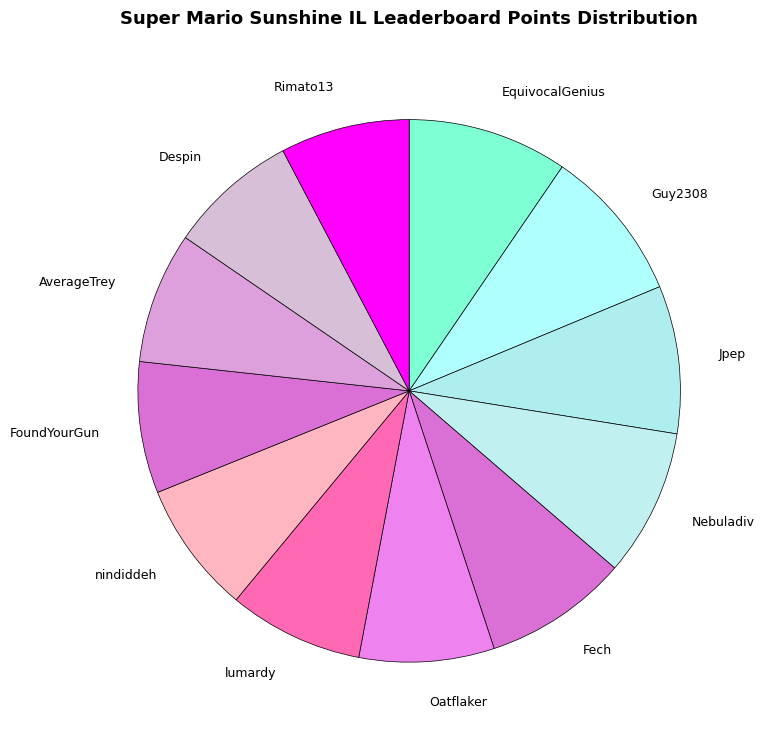

Combined, do lumardy and Oatflaker account for over 50%?

No